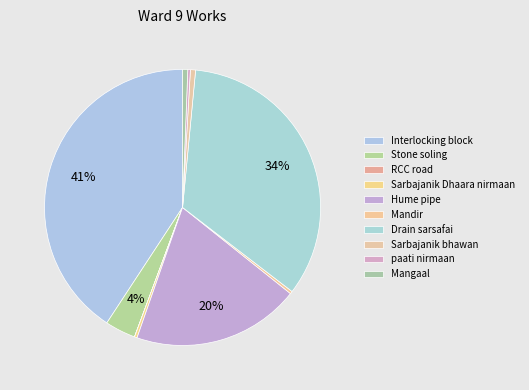

To the nearest percent, what is the average slice percentage?

10%